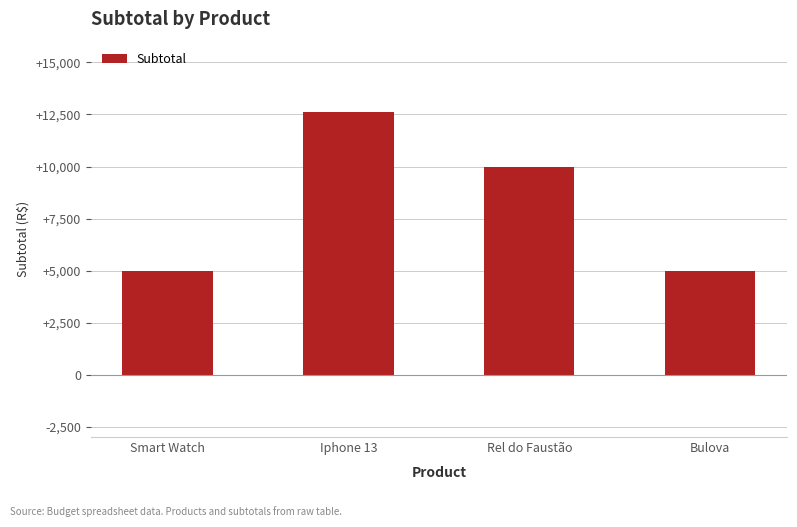

What is the value of the 2nd bar from the left?

12600